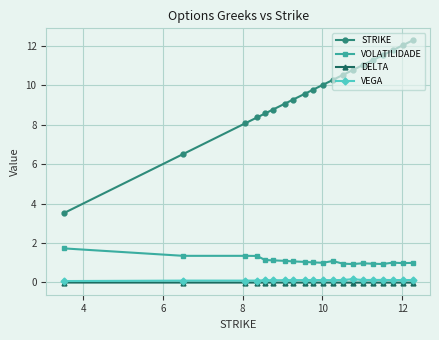

What is the value of the VOLATILIDADE point at the 5th from the left?

1.1